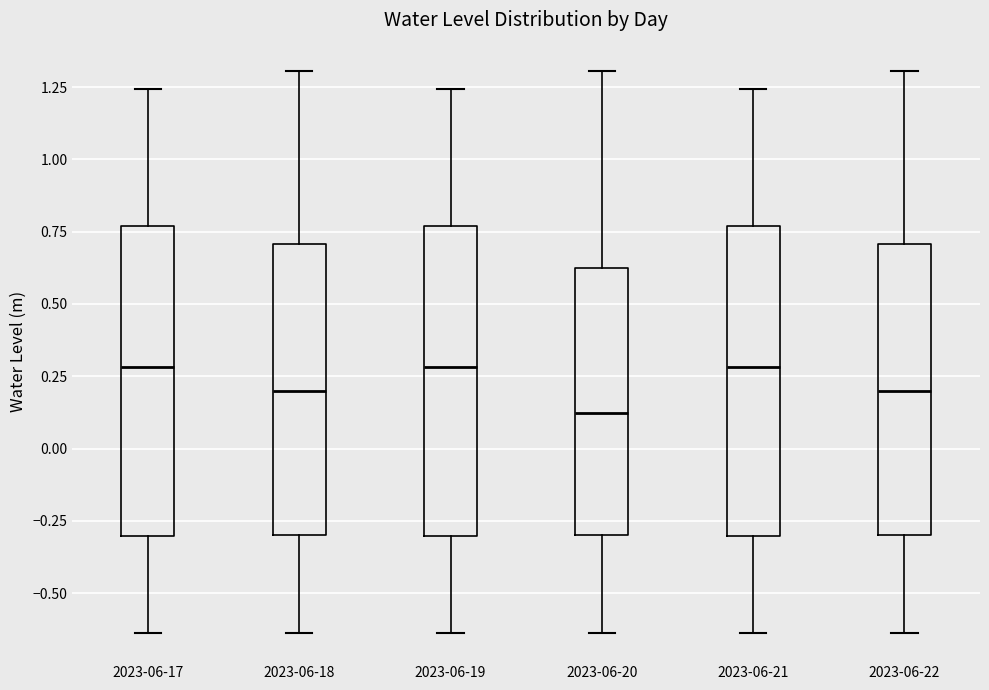

Where does the lower whisker of the box for 2023-06-19 end on the y-axis? The values are not printed on the chart, so give them approximately, as read against the axis.

-0.65